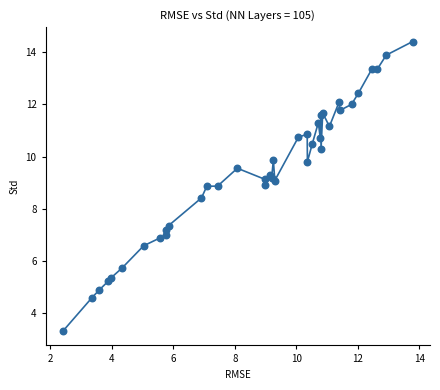

What Y value in the scatter plot is closest to 8?

8.4